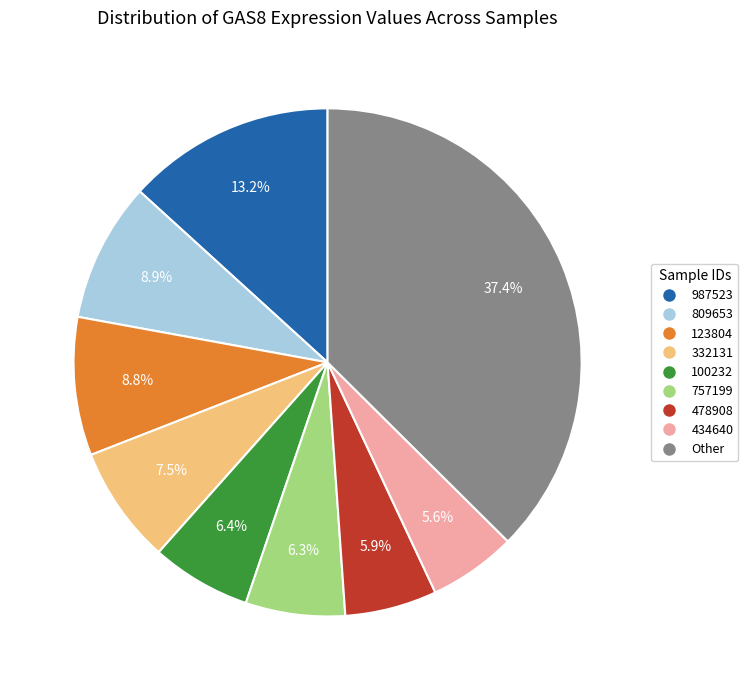

True or false: 757199 accounts for 1% of the total.

False